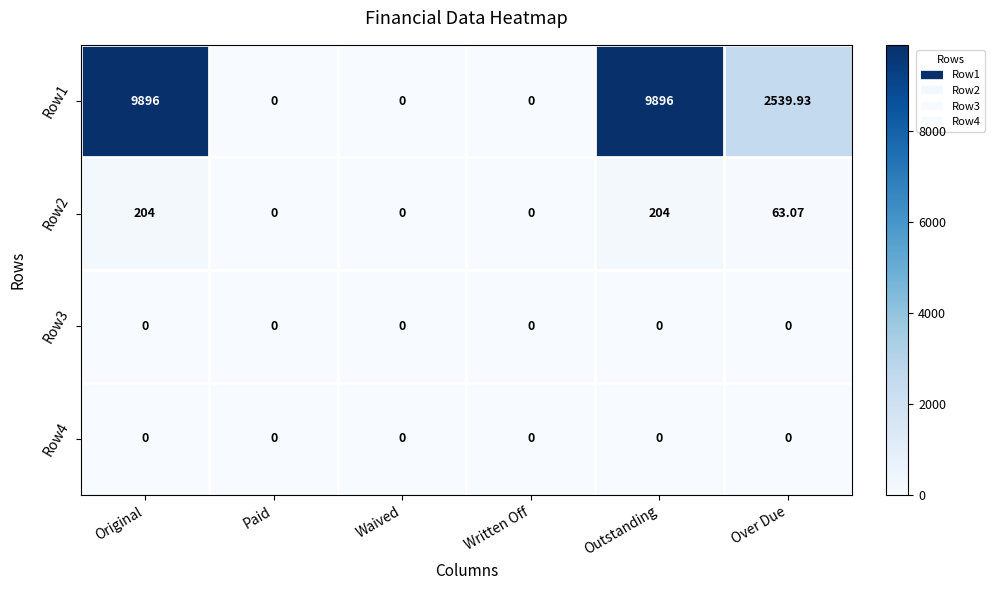

Reading right to left, extract all data points from this chart.

Row1: Over Due=2539.9	Outstanding=9896.0	Written Off=0.0	Waived=0.0	Paid=0.0	Original=9896.0
Row2: Over Due=63.1	Outstanding=204.0	Written Off=0.0	Waived=0.0	Paid=0.0	Original=204.0
Row3: Over Due=0.0	Outstanding=0.0	Written Off=0.0	Waived=0.0	Paid=0.0	Original=0.0
Row4: Over Due=0.0	Outstanding=0.0	Written Off=0.0	Waived=0.0	Paid=0.0	Original=0.0